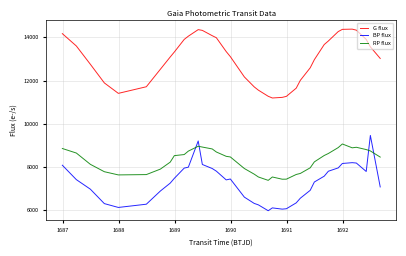

Which series has the largest total across all categories?

G flux